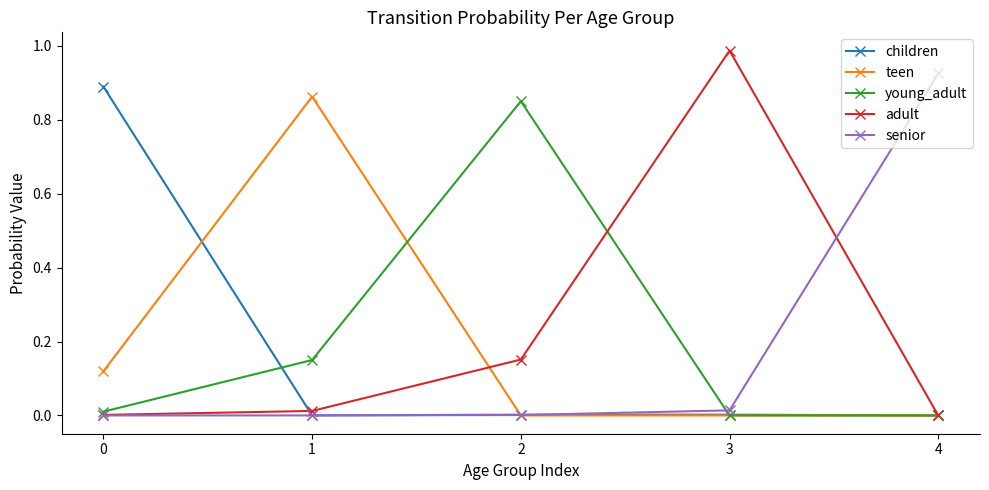

At which category does adult reach its first local peak?

3